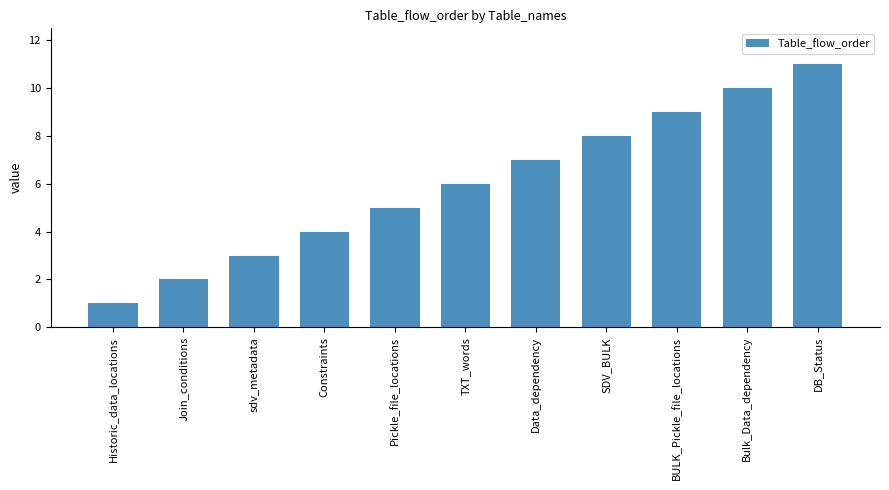

Are the bars grouped side by side (vs. stacked)?

No